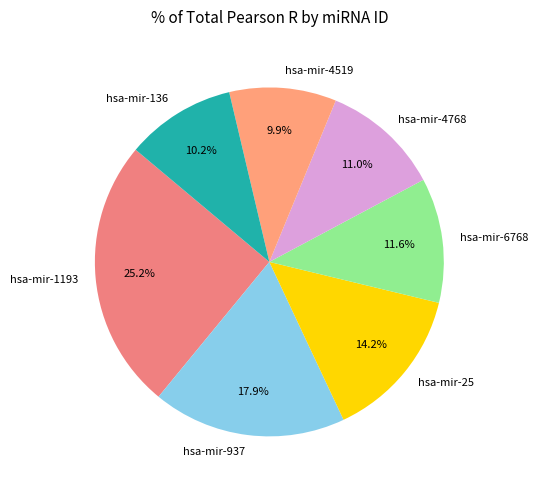

Is it true that hsa-mir-4768 is 26% of the pie?

False